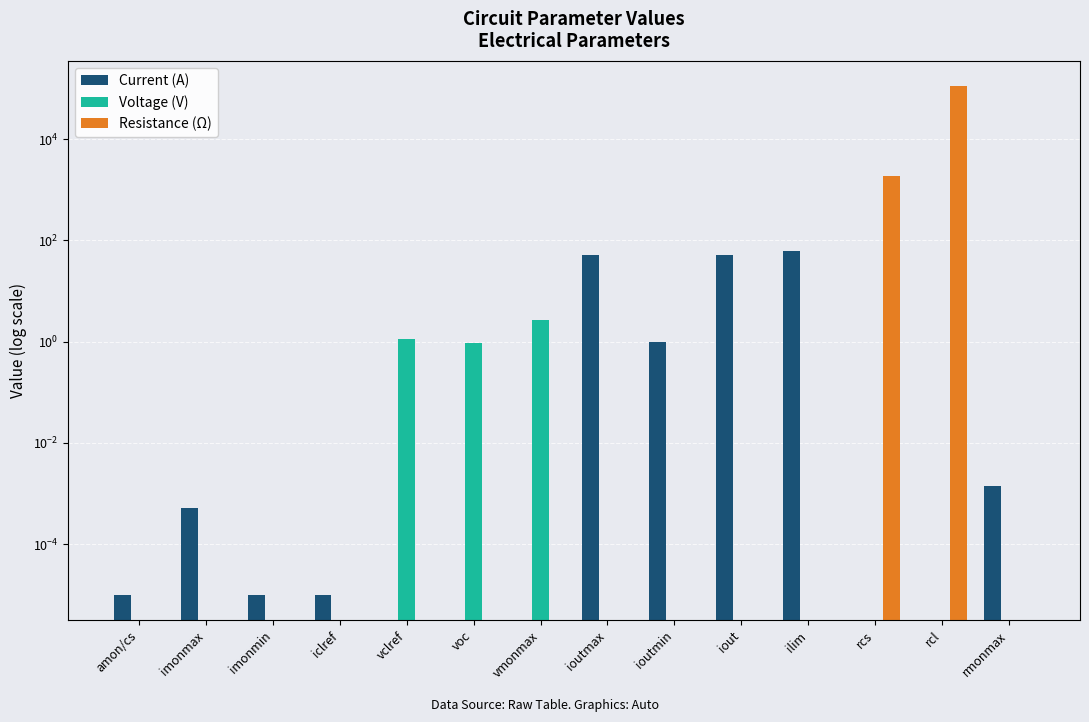

What is the label of the 9th bar from the right?

voc